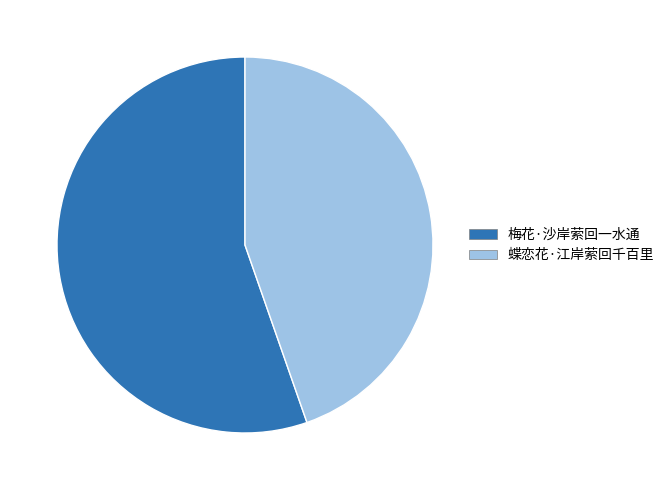

Do 蝶恋花·江岸萦回千百里 and 梅花·沙岸萦回一水通 together represent more than half of the pie?

Yes